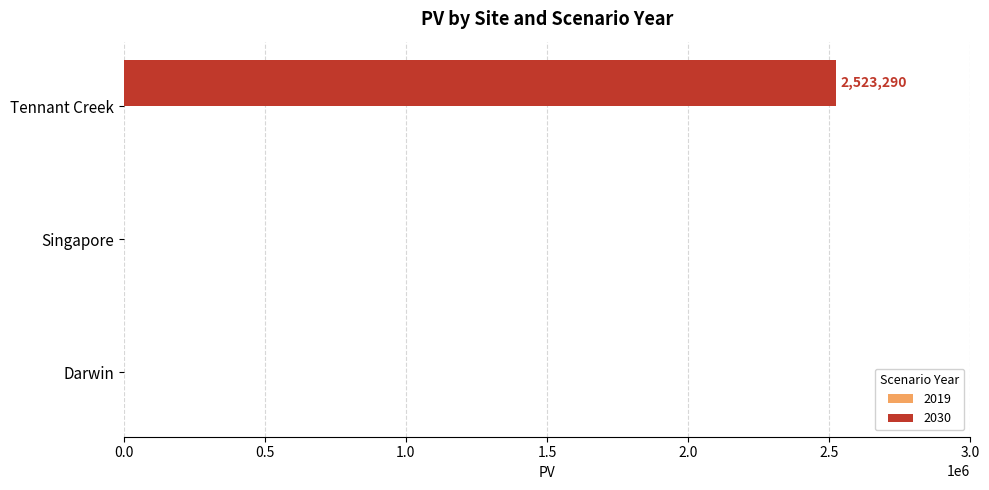

Is it true that the value at Darwin is 0.0?

True